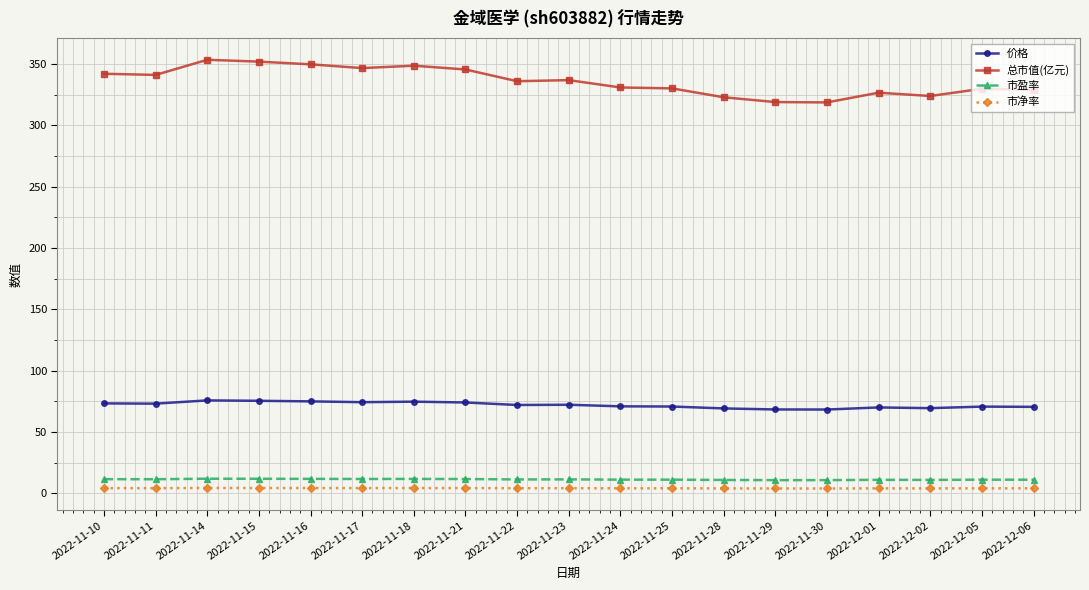

True or false: 市盈率 and 市净率 cross at least once.

False